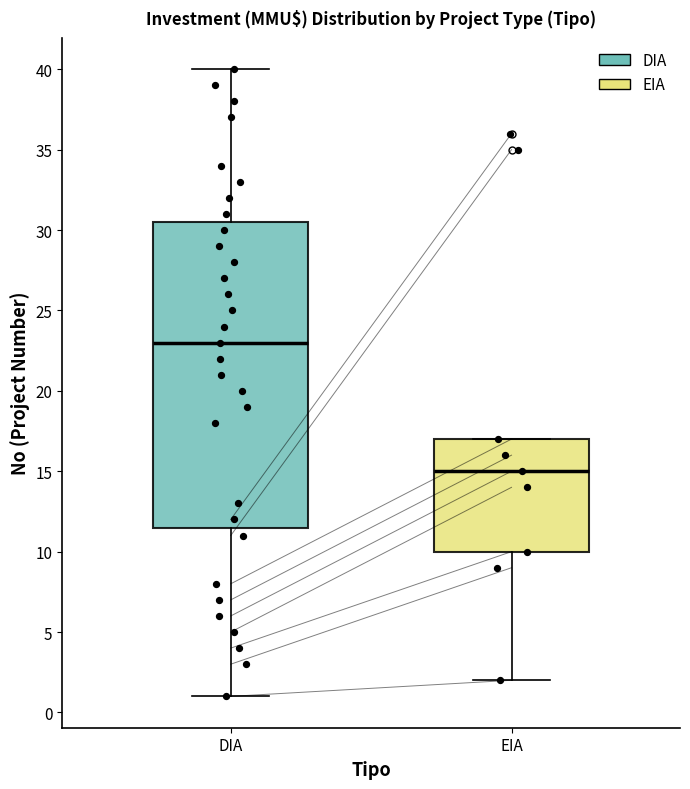

Where does the lower whisker of the box for EIA end on the y-axis? The values are not printed on the chart, so give them approximately, as read against the axis.

2.0